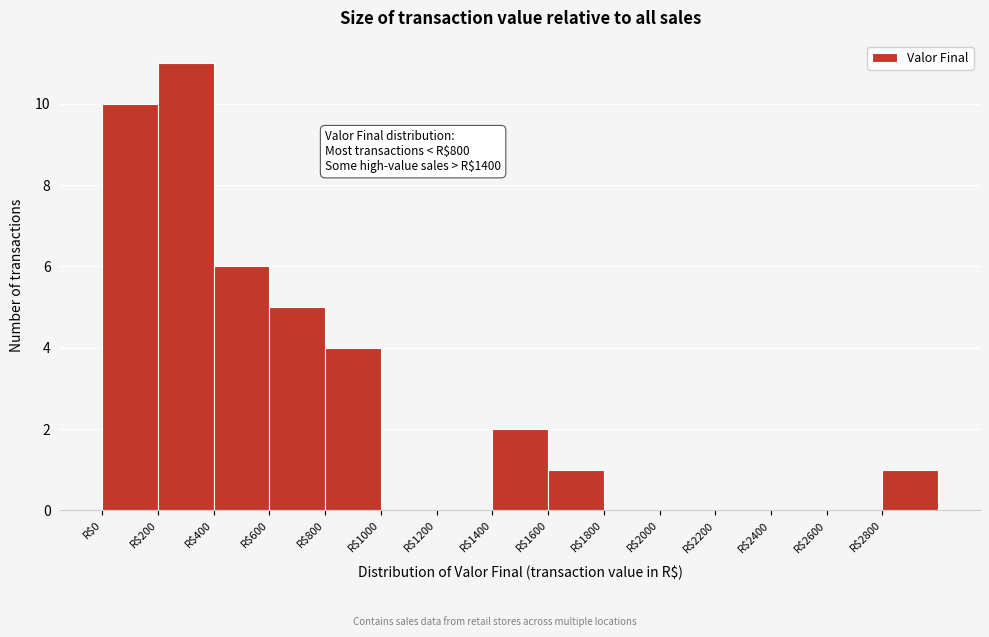

Which range on the x-axis has the tallest bar?

200 to 400